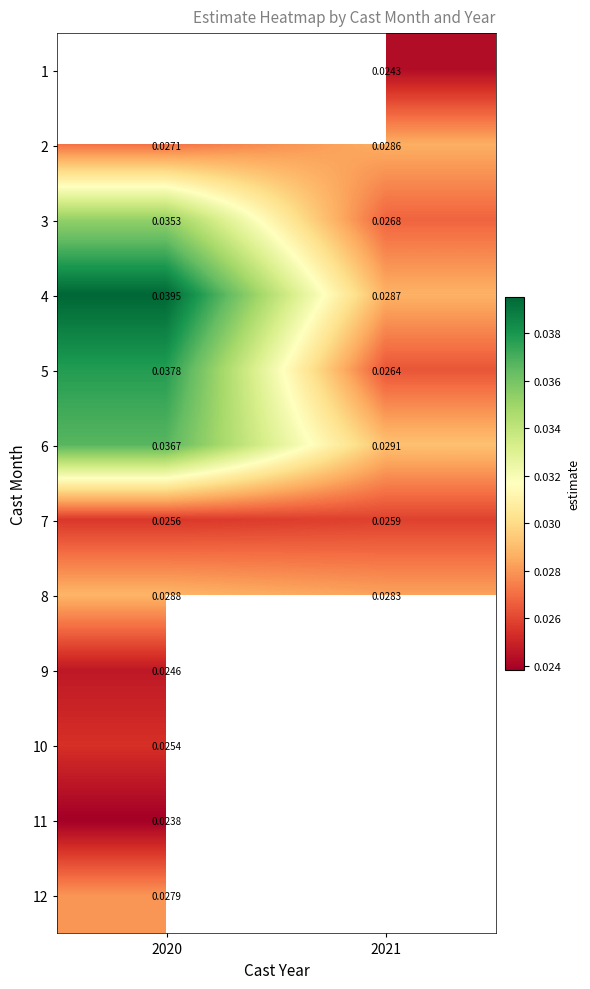

How many positive values does the 11 series have?

1